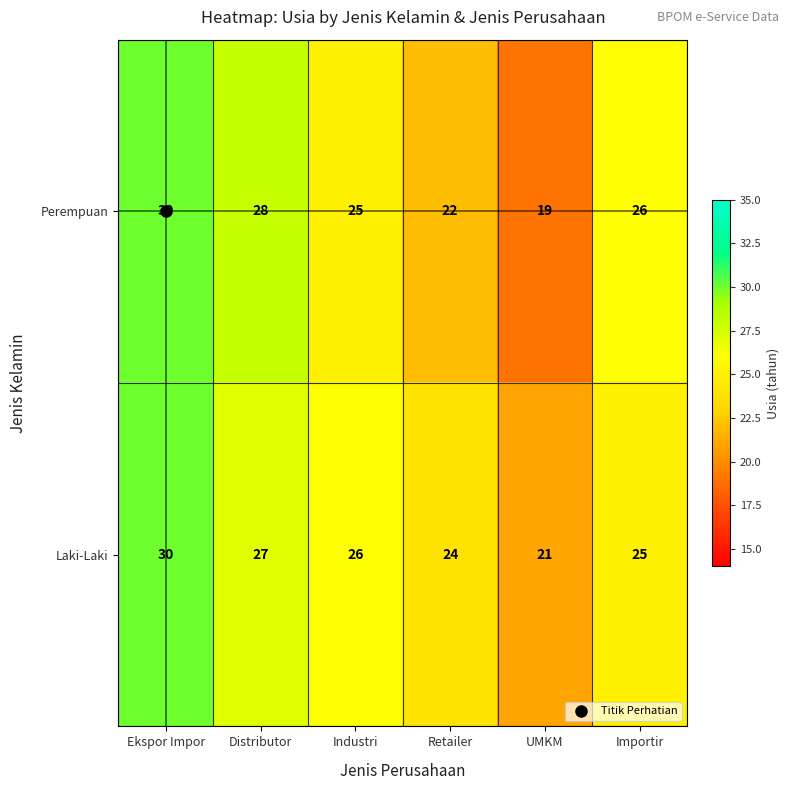

List the series in order of their overall mean, highest first.

Laki-Laki, Perempuan